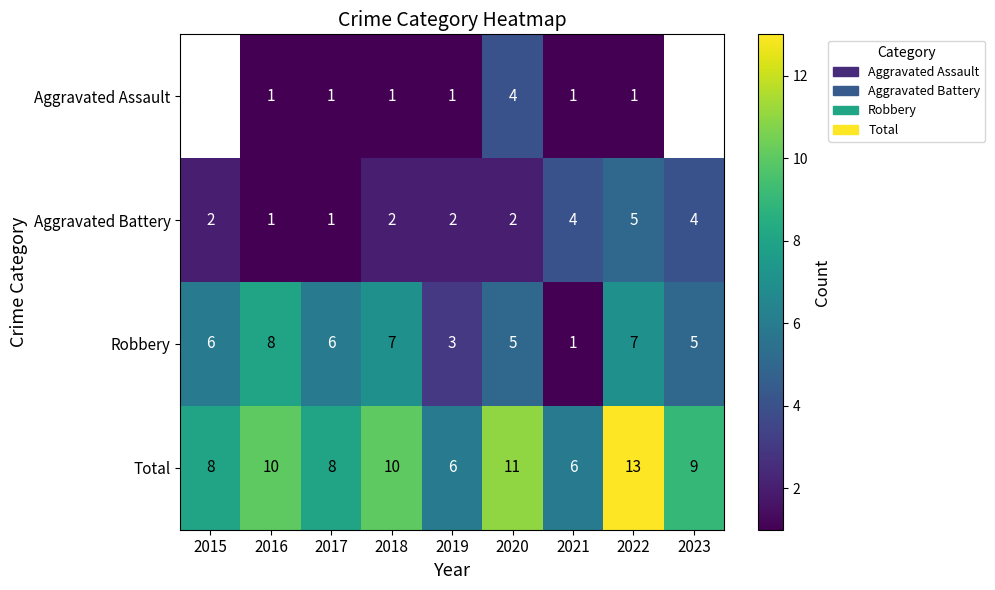

The value of Robbery at 2023 is 3. True or false?

False